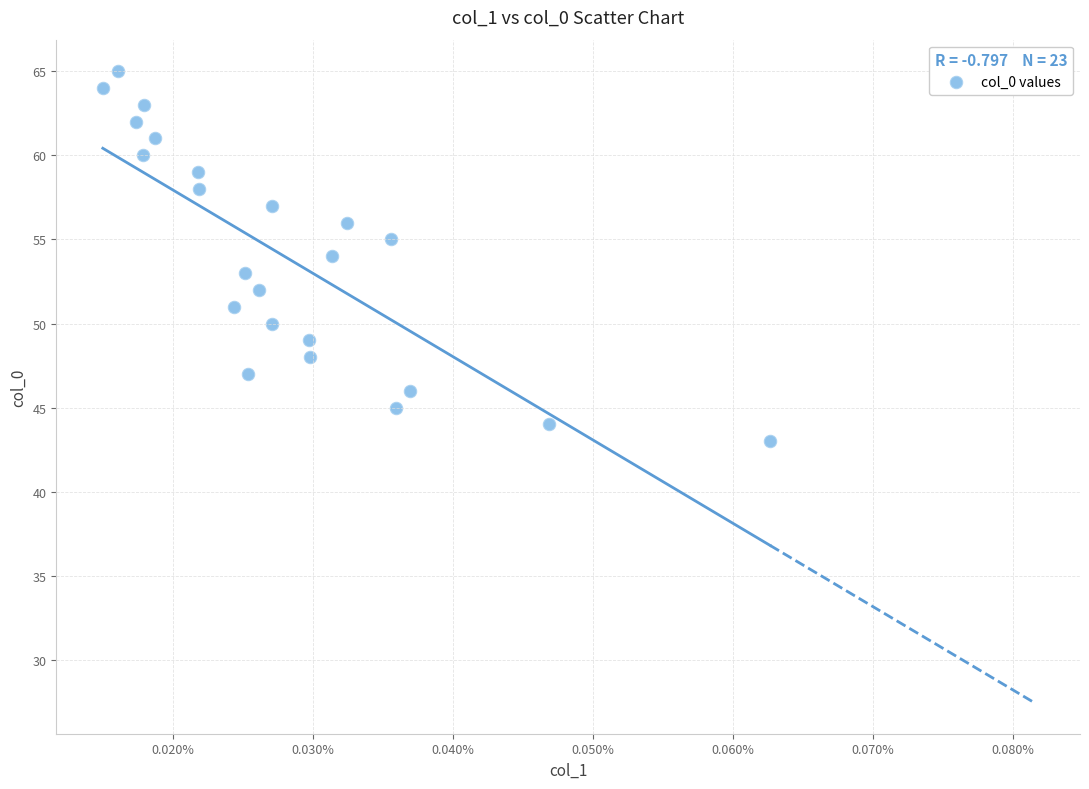

What is the range of Y values (max minus min)?

22